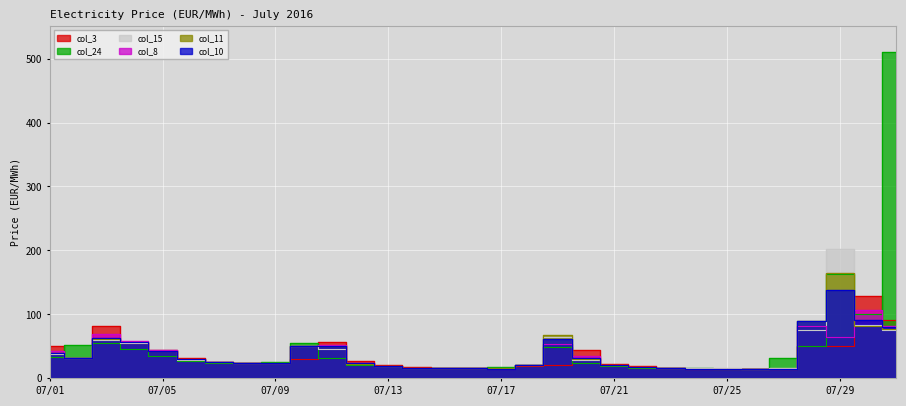

Reading left to right, list all the values displayed in this chart.

col_3: 49.9	31.7	82.5	55.2	43.6	31.7	25.2	23.3	23.3	30.7	56.6	27.1	20.2	17.7	16.2	15.8	15.4	19.0	21.1	44.8	21.9	18.6	15.8	15.1	15.1	14.7	14.3	49.9	49.9	129.4	91.0
col_10: 38.9	31.2	63.7	56.6	42.4	29.6	25.6	23.3	23.8	49.9	51.2	23.3	19.0	16.9	16.2	15.8	15.1	20.6	62.2	32.3	21.1	18.1	15.4	15.1	15.1	14.3	15.1	89.2	137.8	91.0	80.8
col_15: 37.8	32.3	59.4	55.2	43.6	29.1	26.1	24.7	24.7	51.2	46.1	21.9	19.8	16.9	16.6	16.6	15.8	20.6	65.2	28.1	21.5	17.7	15.8	15.4	15.4	14.7	15.8	75.9	202.1	84.1	75.9
col_8: 42.4	31.2	69.7	58.0	43.6	29.6	25.6	23.3	23.3	49.9	52.5	23.8	19.0	16.9	16.2	15.4	15.1	20.6	53.8	35.5	21.1	18.1	15.4	15.1	15.1	14.3	14.7	82.5	65.2	107.4	82.5
col_11: 38.9	31.2	62.2	56.6	42.4	29.6	25.6	23.8	23.8	51.2	51.2	22.9	19.0	16.9	16.2	16.2	15.4	20.6	68.2	30.7	21.1	18.1	15.4	15.1	15.1	14.3	15.1	89.2	164.9	82.5	77.5
col_24: 33.3	52.5	55.2	46.1	35.5	26.6	24.2	23.8	25.2	55.2	31.2	21.5	18.6	16.9	15.8	16.6	17.7	21.1	48.6	23.3	19.8	16.6	15.8	15.4	15.1	14.7	31.2	51.2	162.6	100.0	509.8